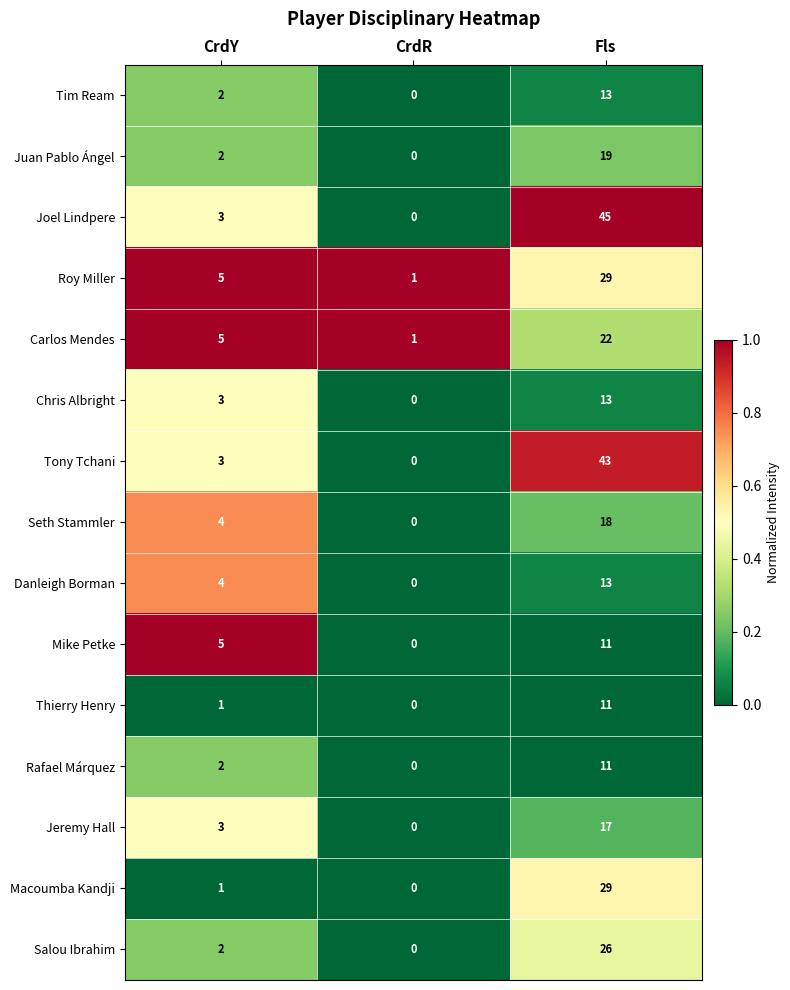

Count the number of data series in this chart.

15